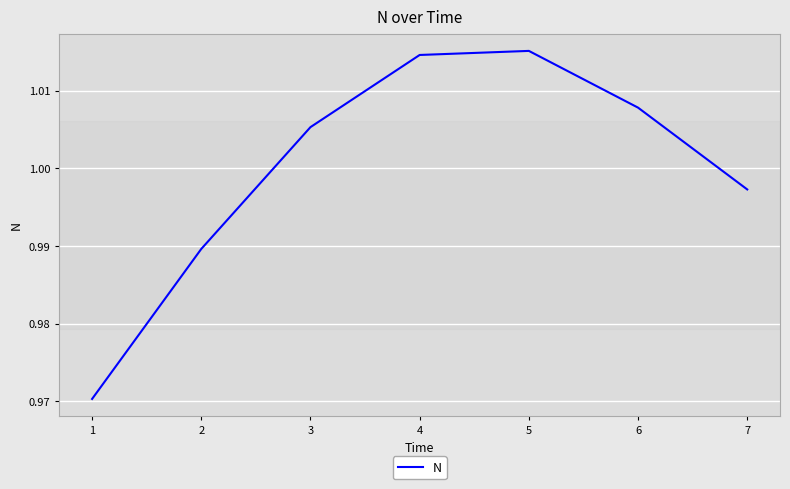

True or false: there are more than 2 points higher than both neighbors.

False